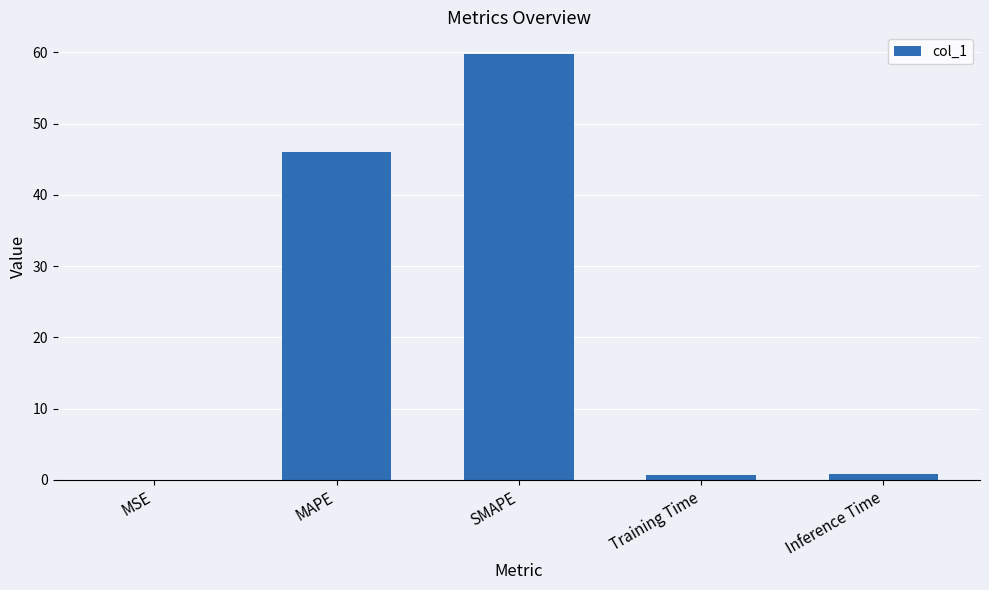

Does the chart contain stacked bars?

No